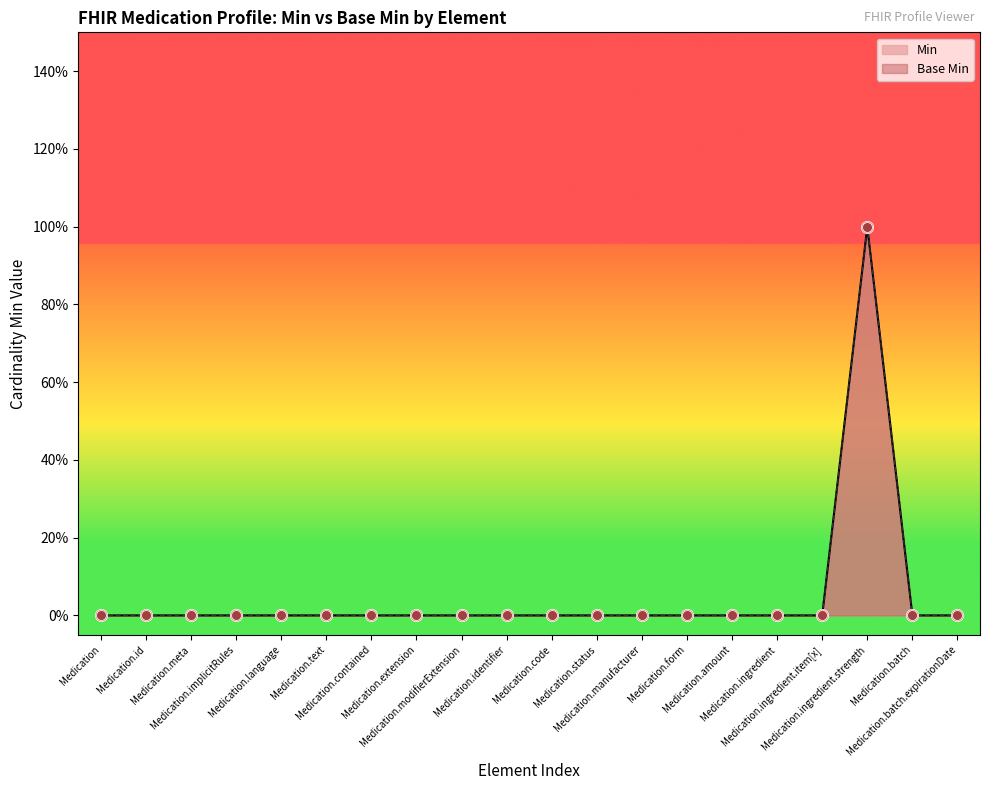

Which series contains the lowest Y value?

Min